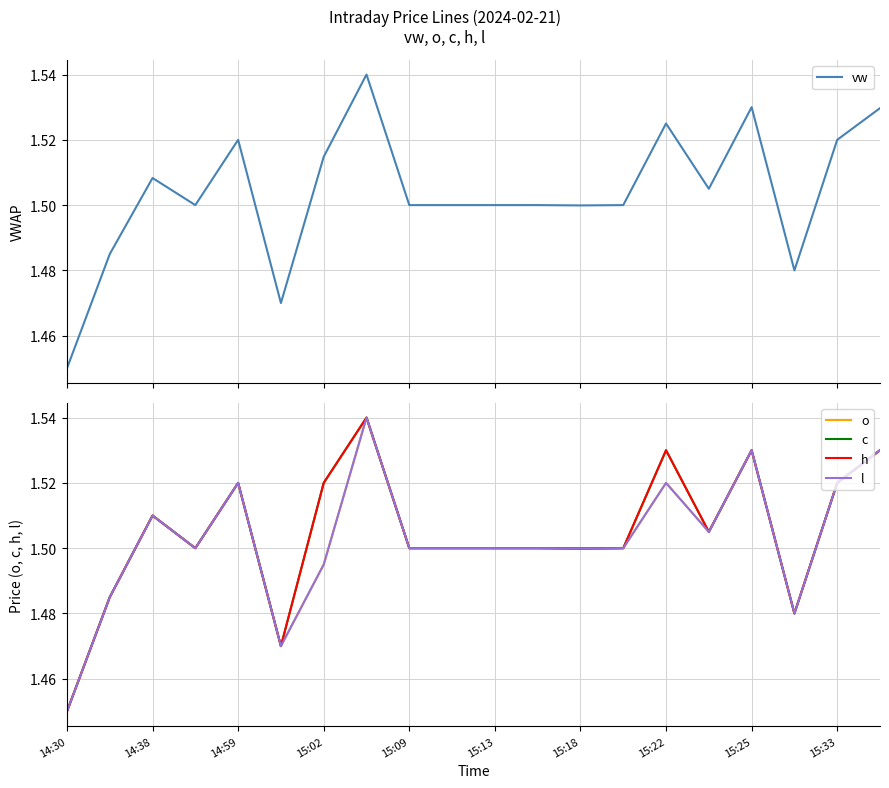

Where is the first local maximum for h?

14:38